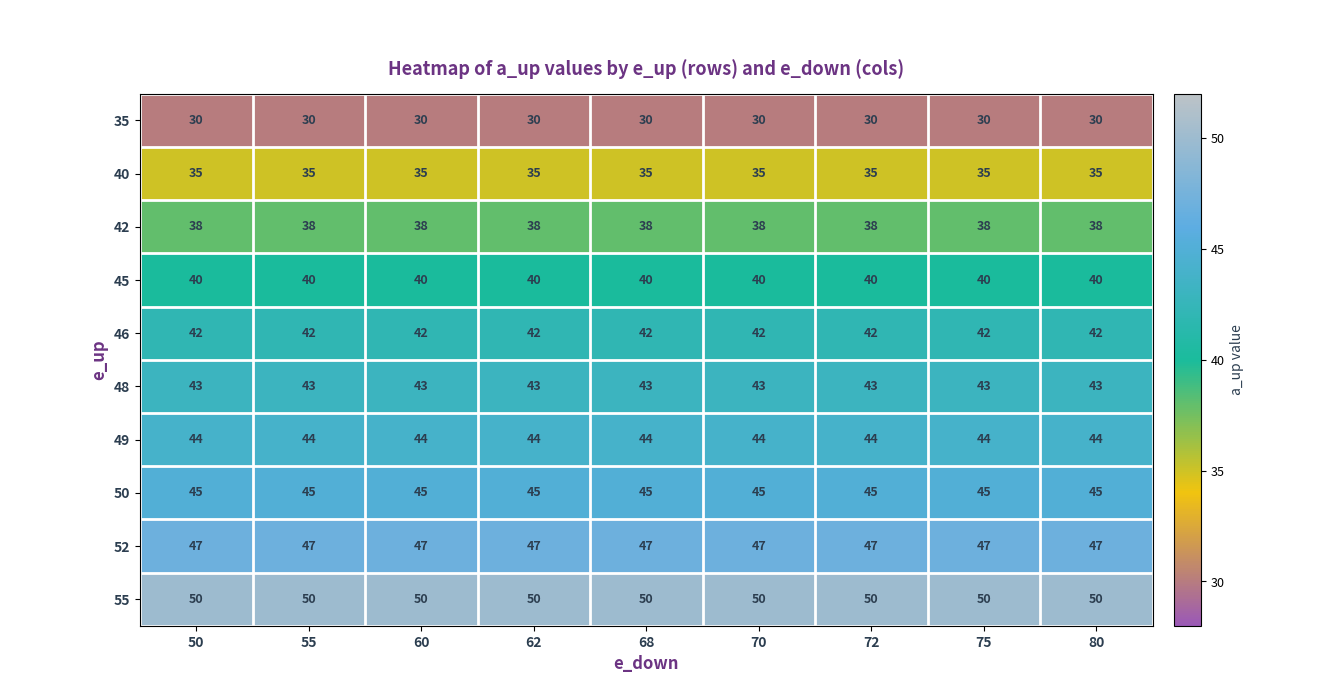

What is the spread (max minus min) of values at 50?

20